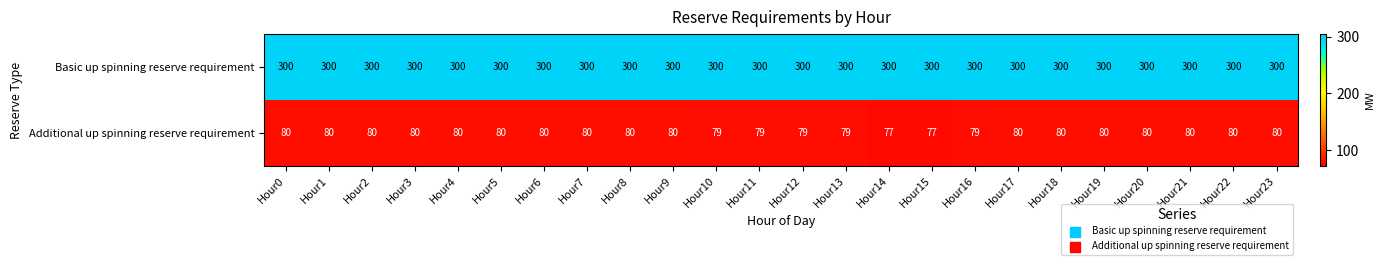

What is the maximum value shown in the chart?

300